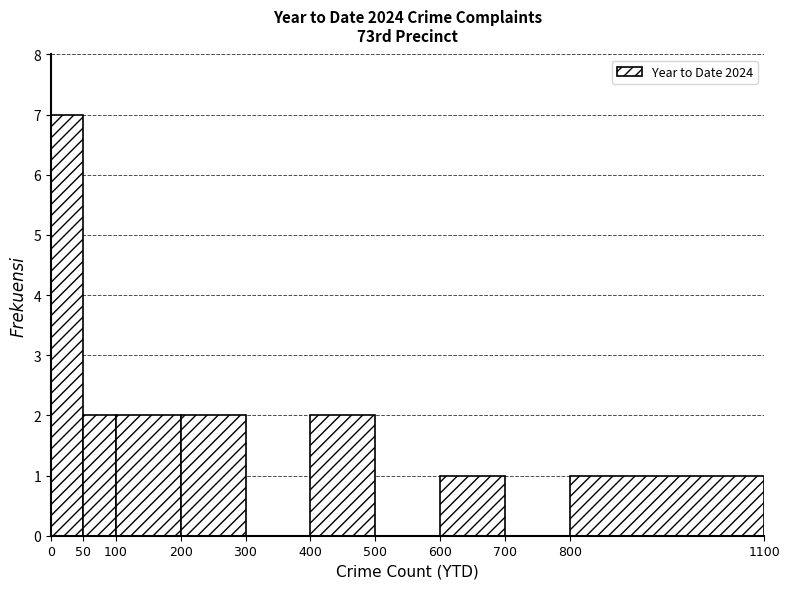

Reading left to right, transcribe this chart: for each bar, give the range it covers on the x-axis and its height. The values are not printed on the chart, so give them approximately, as read against the axis.

0 to 50: 7
50 to 100: 2
100 to 200: 2
200 to 300: 2
300 to 400: 0
400 to 500: 2
500 to 600: 0
600 to 700: 1
700 to 800: 0
800 to 1100: 1